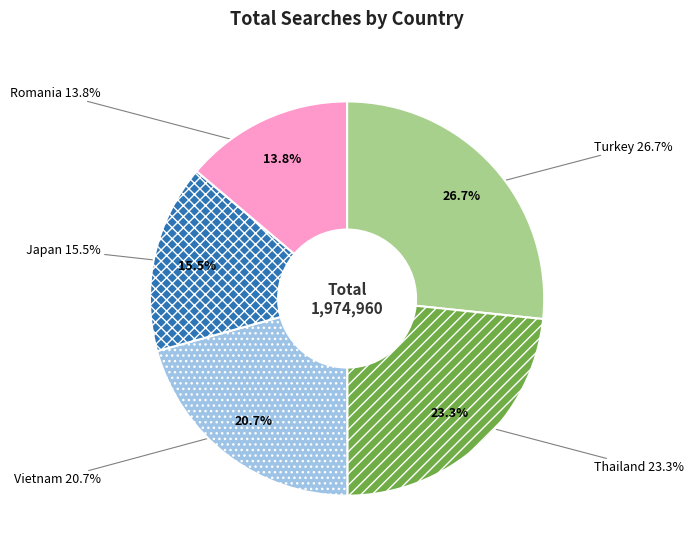

To the nearest percent, what is the combined percentage of Vietnam and Turkey?

47%